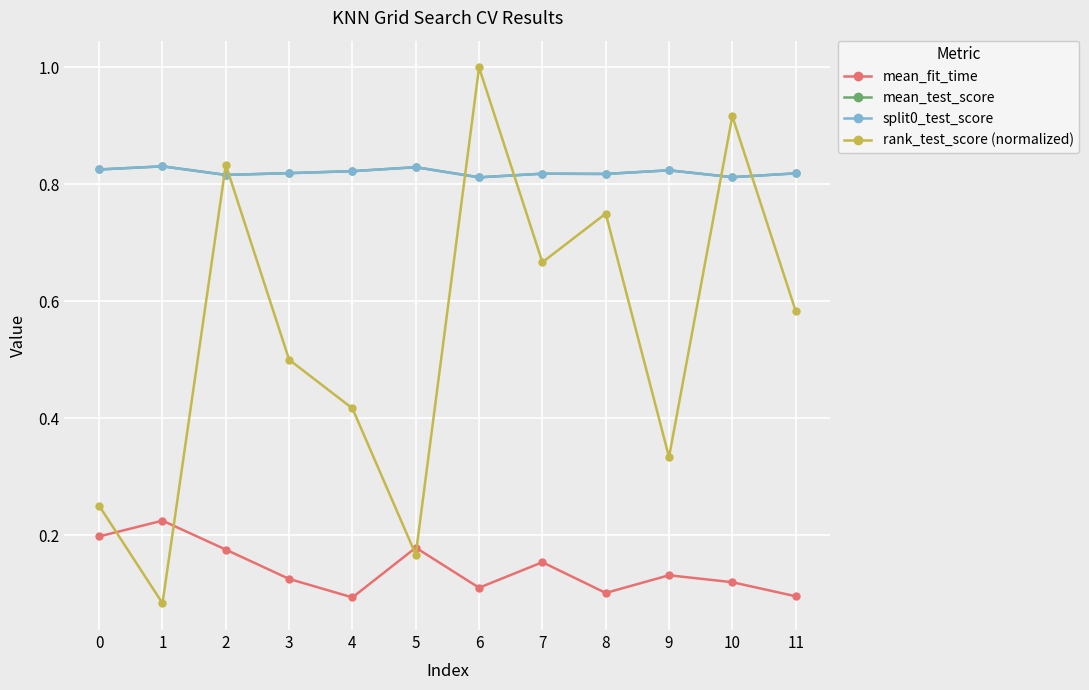

List the labels in order of mean_test_score value, largest first.

1, 5, 0, 9, 4, 3, 11, 7, 8, 2, 10, 6